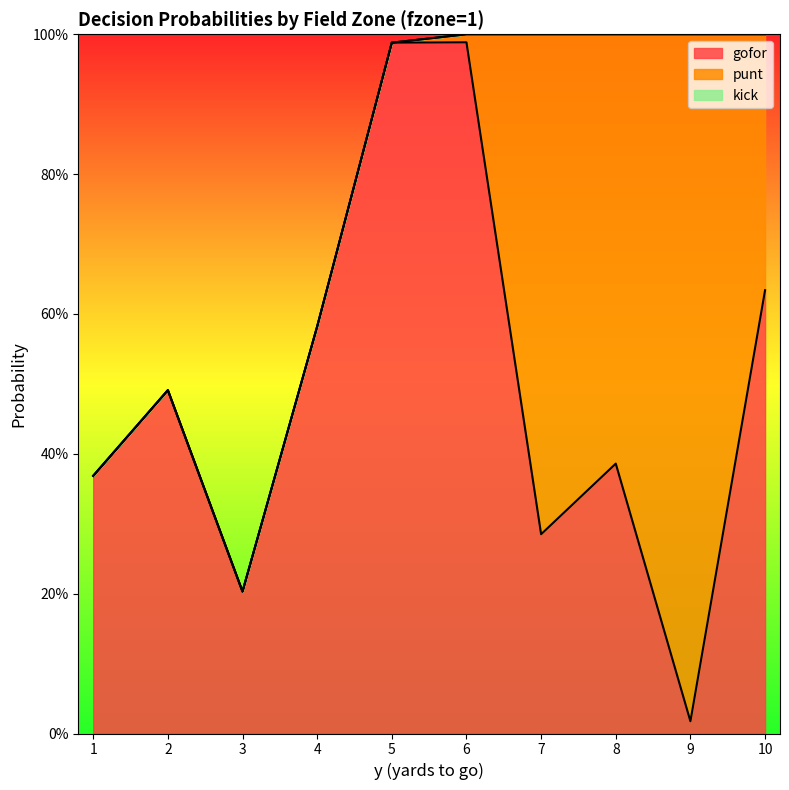

Which has a higher value, 3 or 7?

7